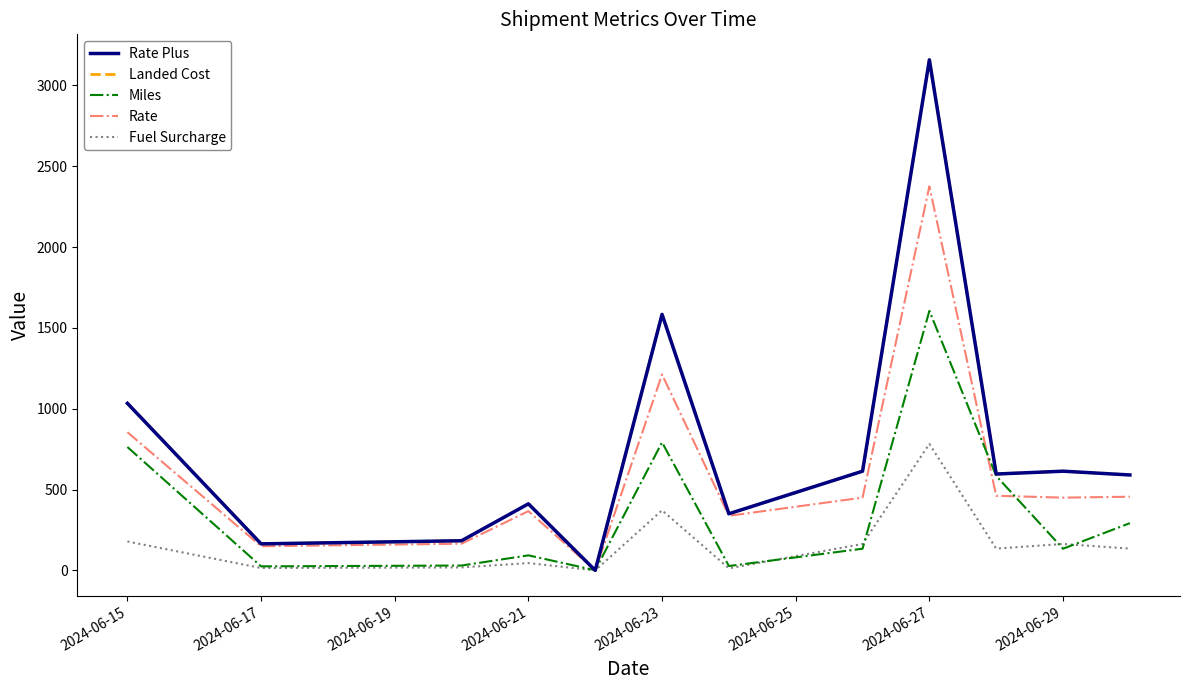

At which category does Miles reach its first local valley?

2024-06-17